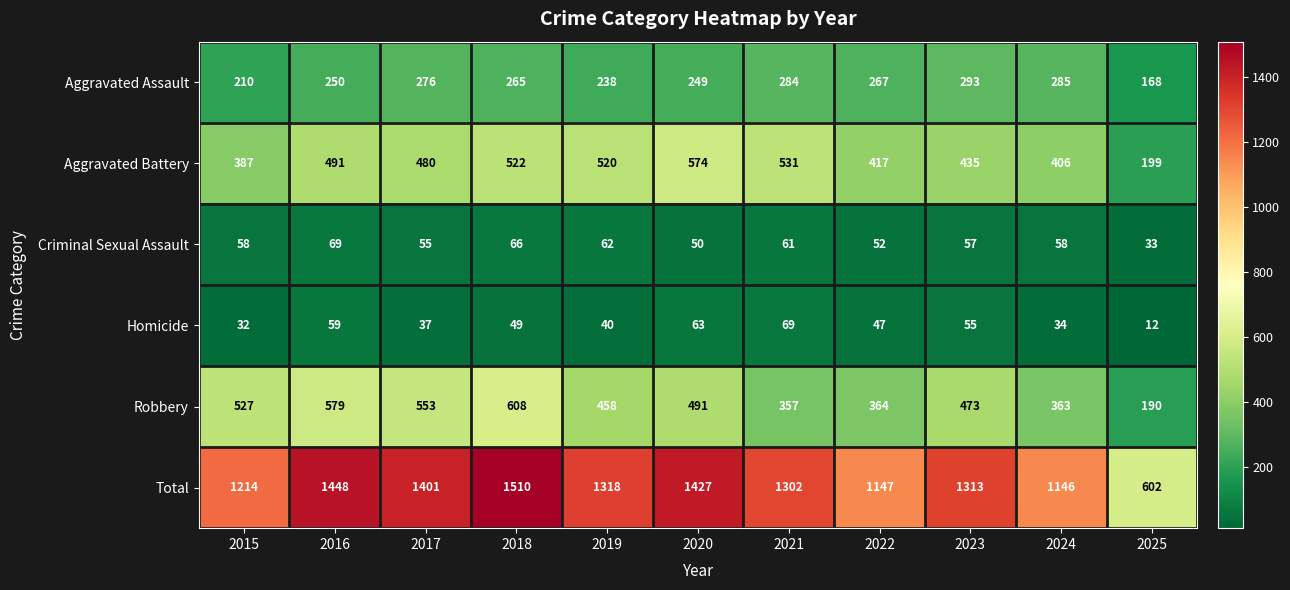

Is it true that Robbery equals 473 at 2023?

True